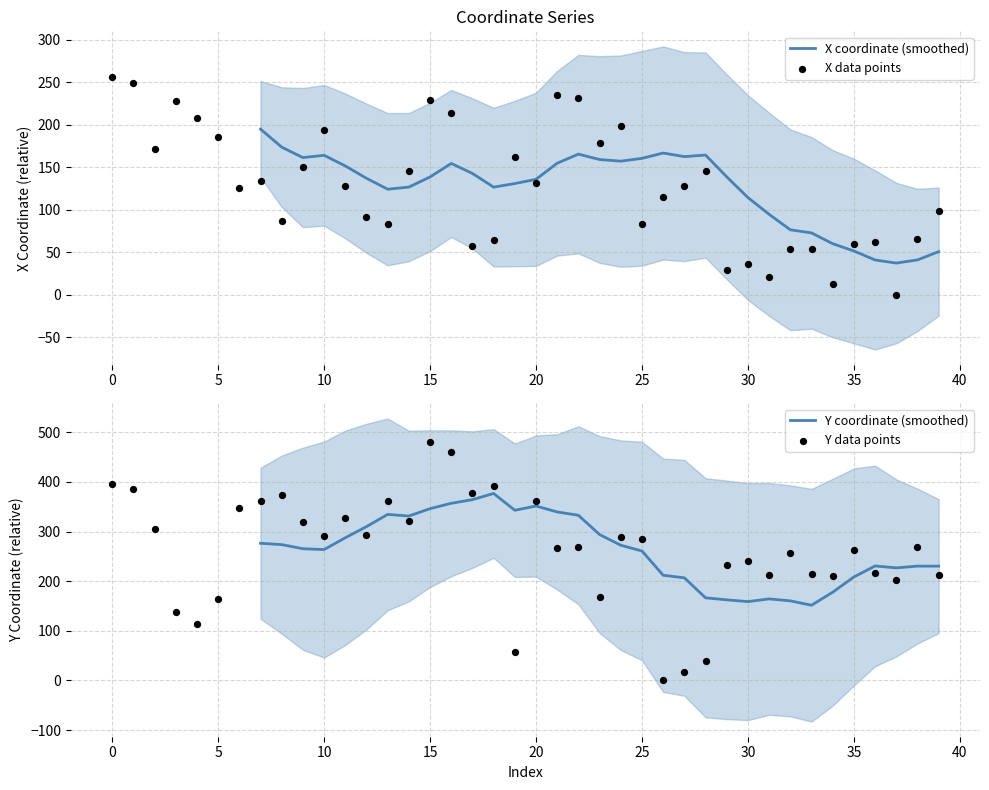

At how many categories does at least one series exceed 197?

34